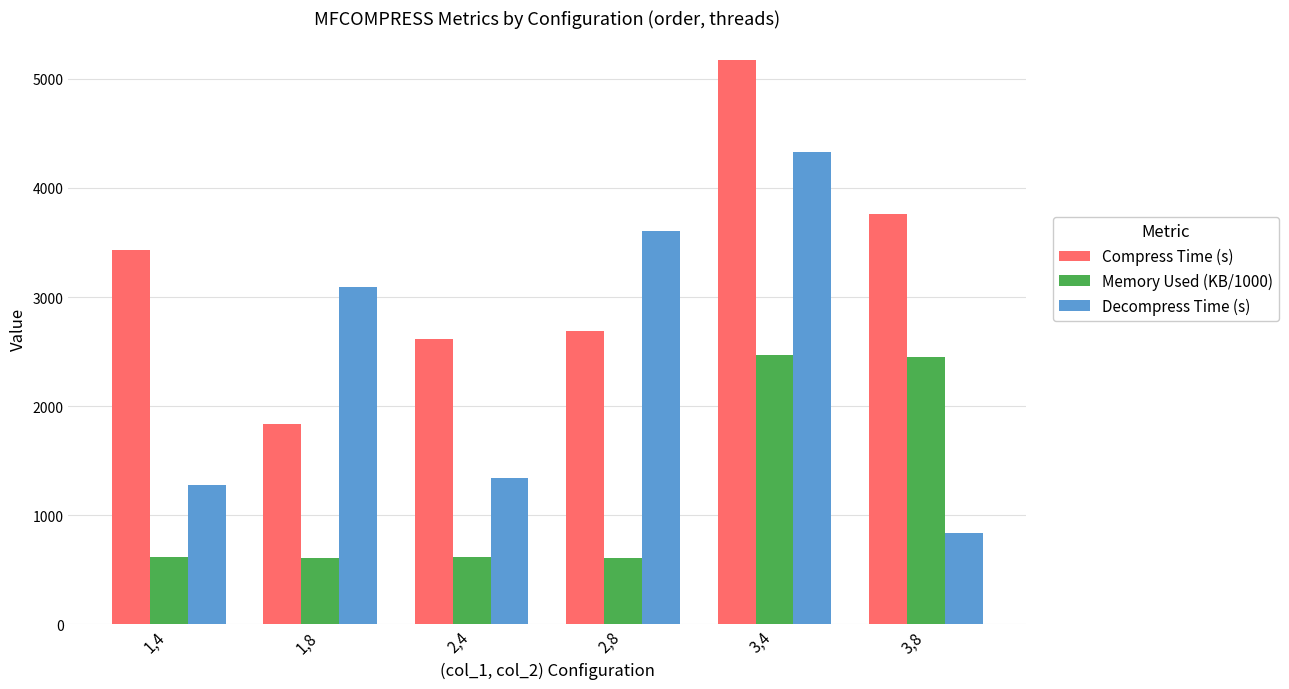

Where is Decompress Time (s) nearest to the value 2580?

1,8